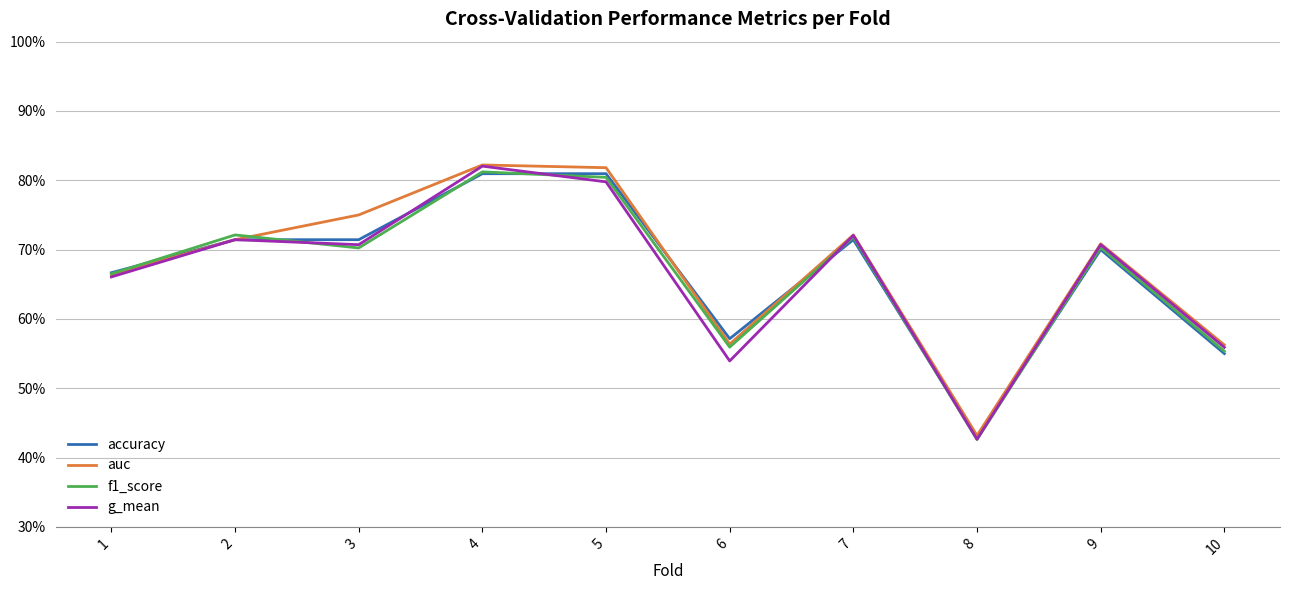

Does the chart have visible grid lines?

Yes